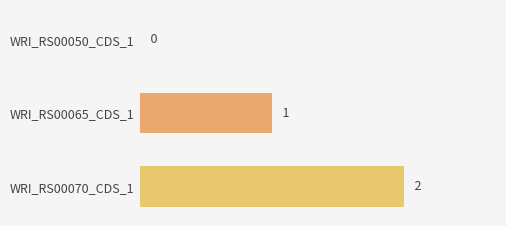

True or false: the data shows -1 at WRI_RS00050_CDS_1.

False